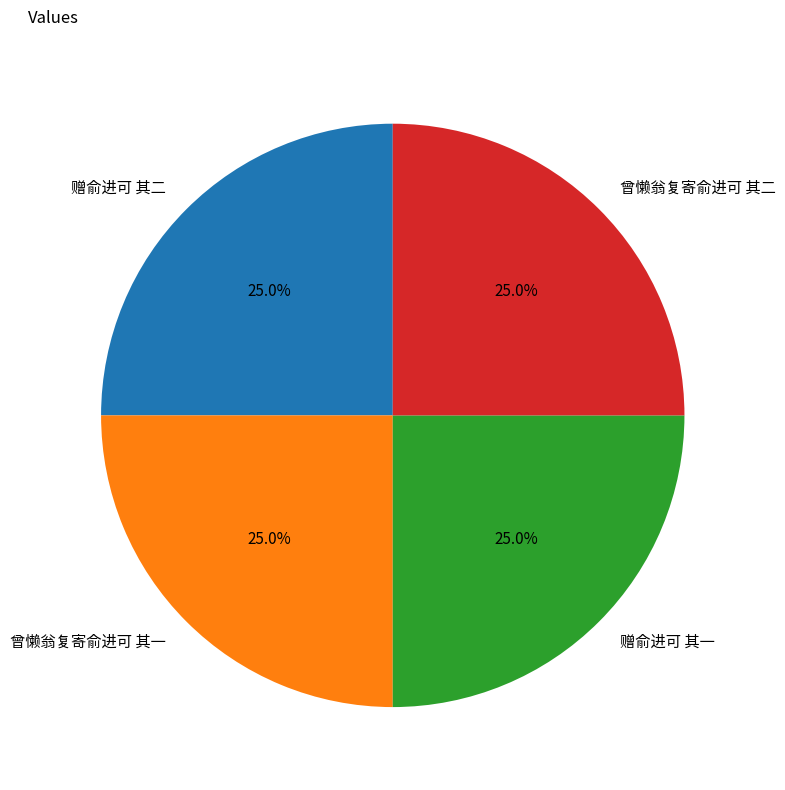

To the nearest percent, what is the combined percentage of 曾懒翁复寄俞进可 其一 and 赠俞进可 其二?

50%